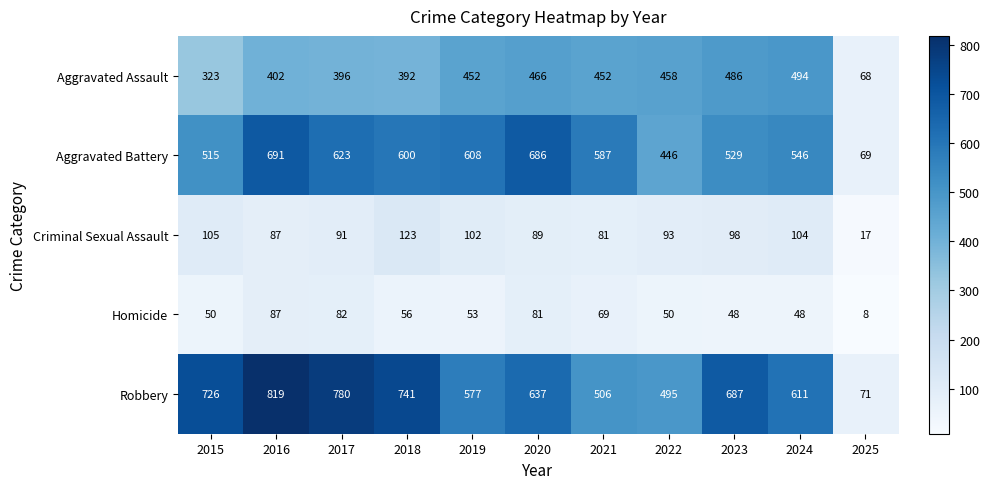

Which label corresponds to the smallest value in the chart?

2025